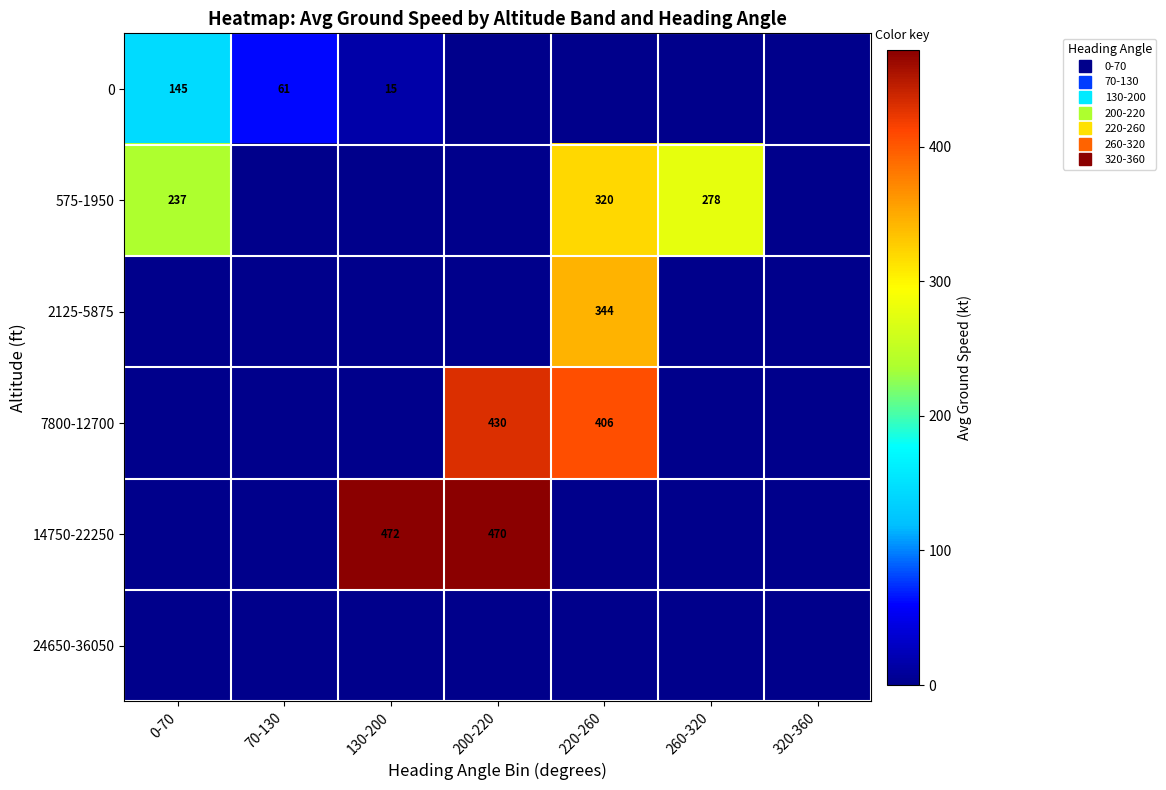

What is the maximum value for 7800-12700?

430.0